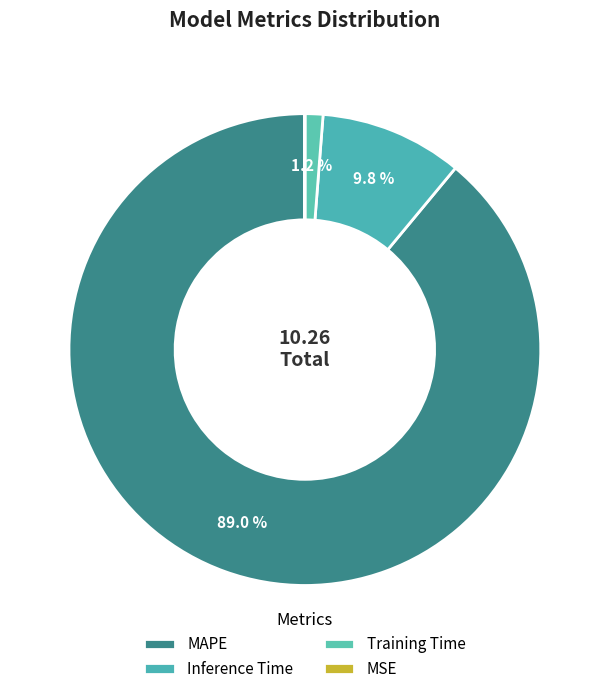

Which category has the smallest portion of the pie?

MSE